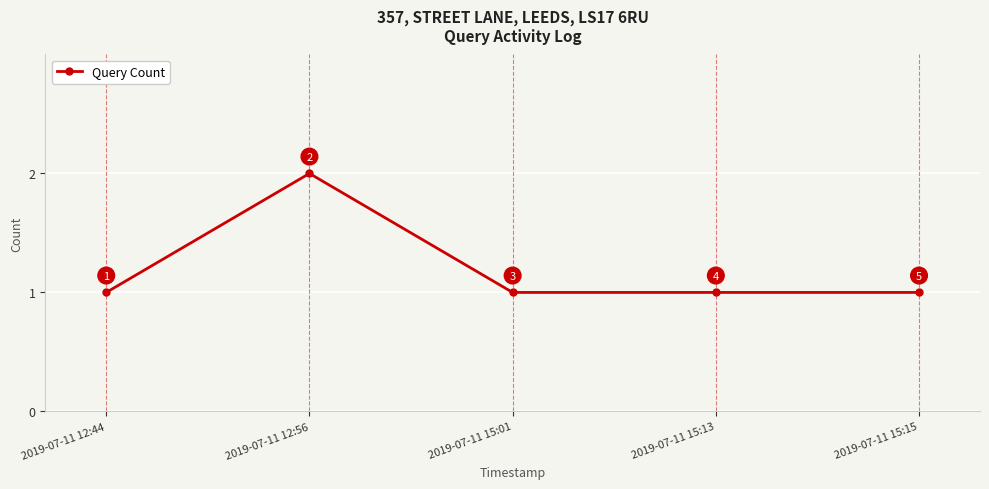

What is the label of the 4th point from the right?

2019-07-11 12:56